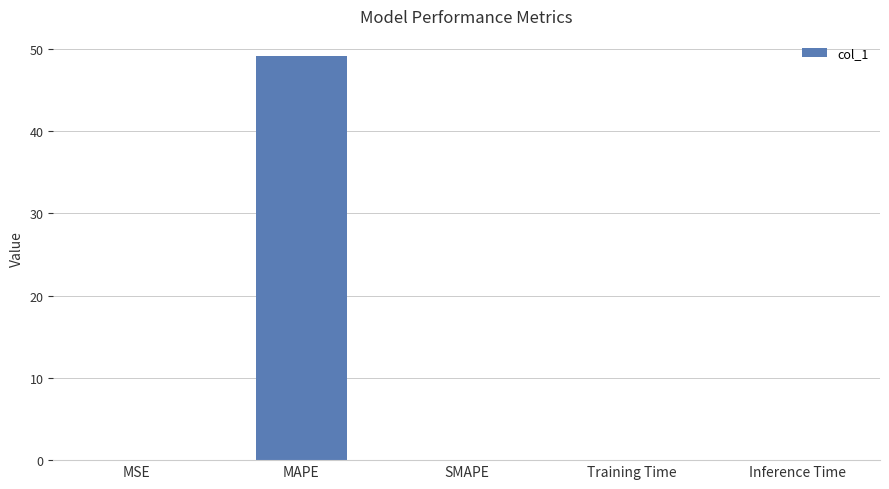

Which has a higher value, MAPE or MSE?

MAPE